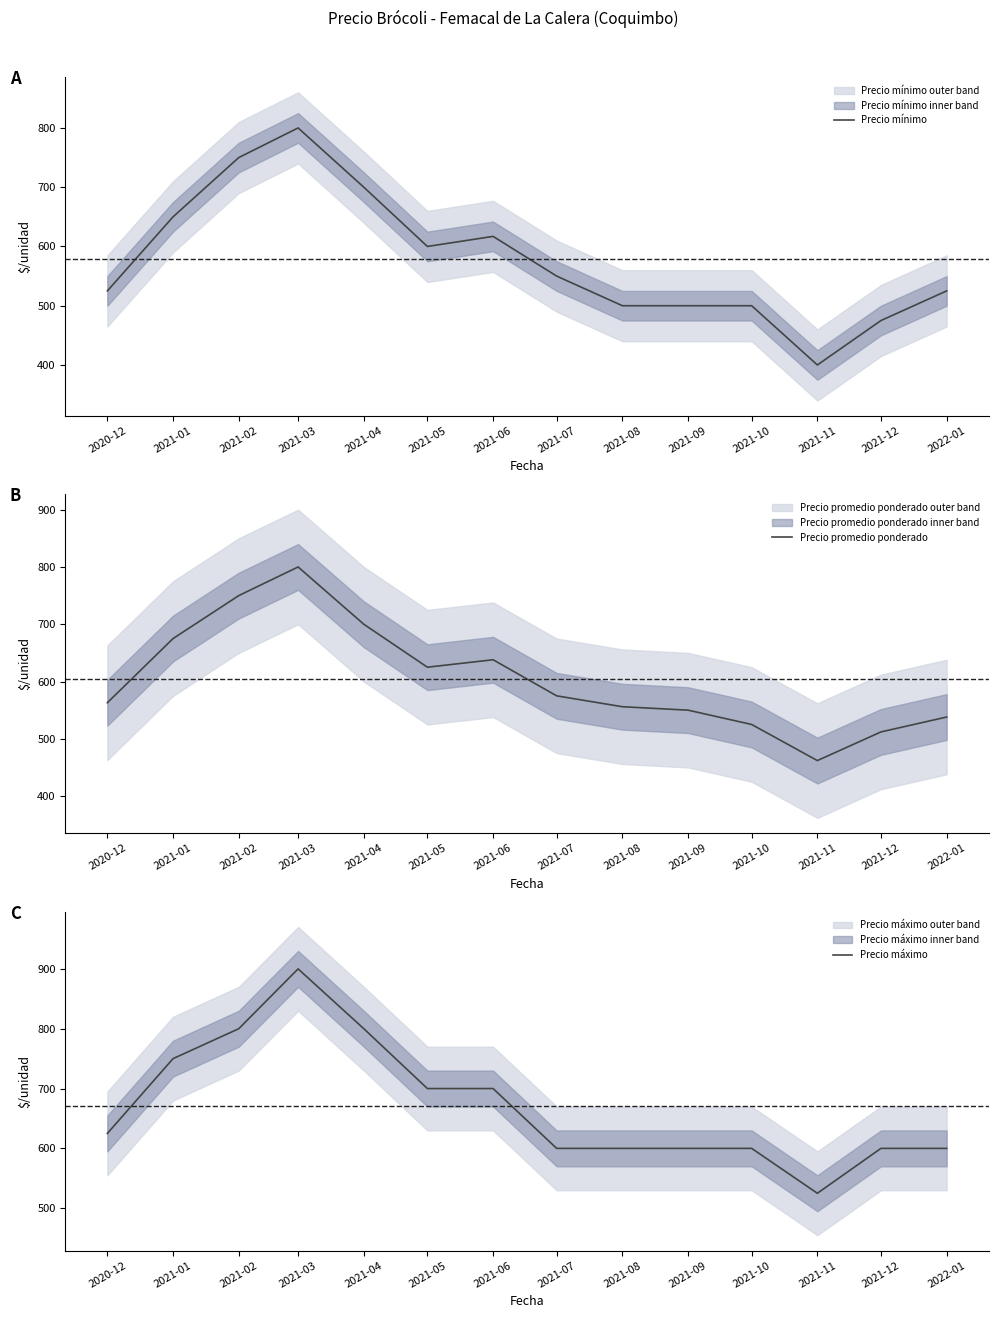

Which category has the lowest value in the Precio mínimo series?

2021-11